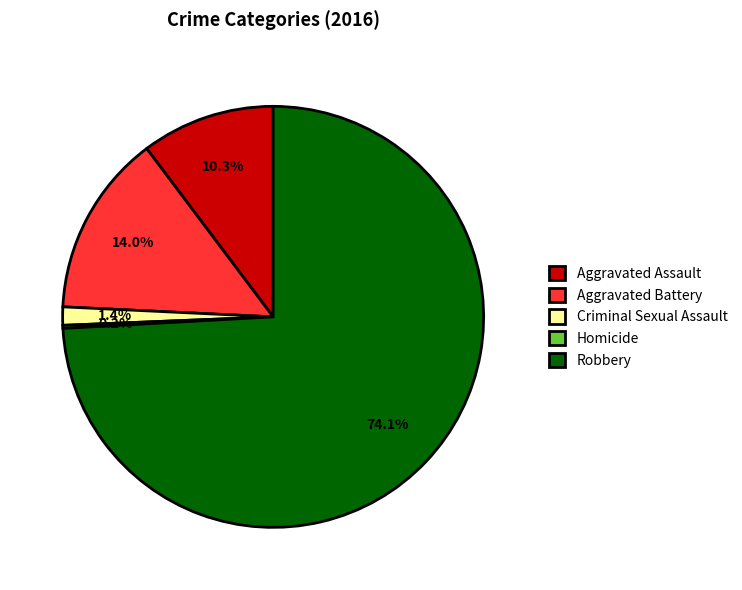

Is it true that Criminal Sexual Assault is 1% of the pie?

True